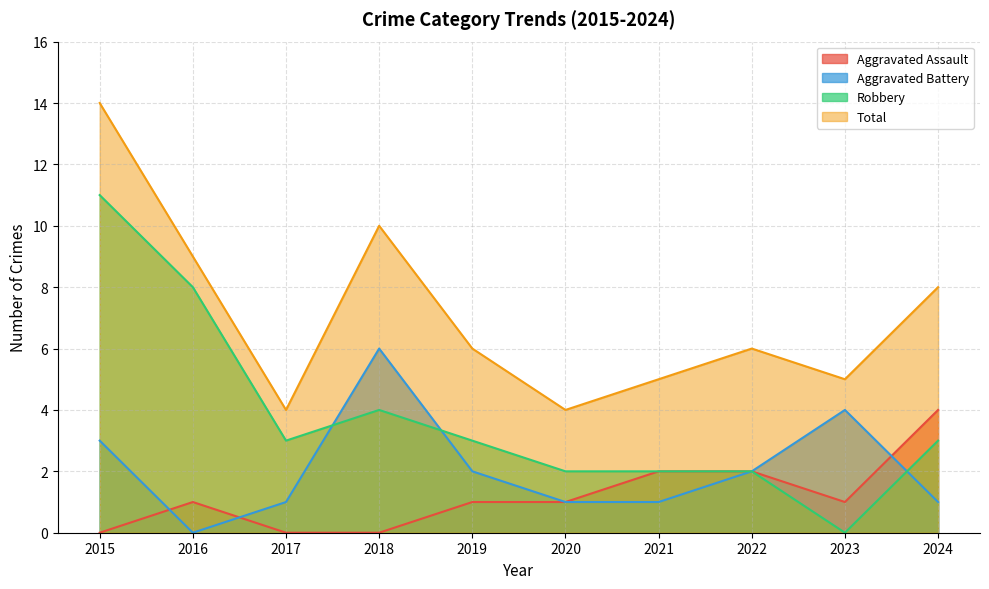

True or false: Aggravated Assault has more than 1 points higher than both neighbors.

False